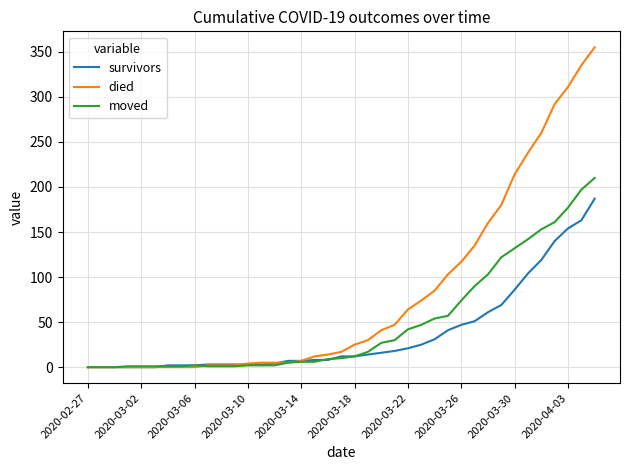

Which series has the largest total across all categories?

died